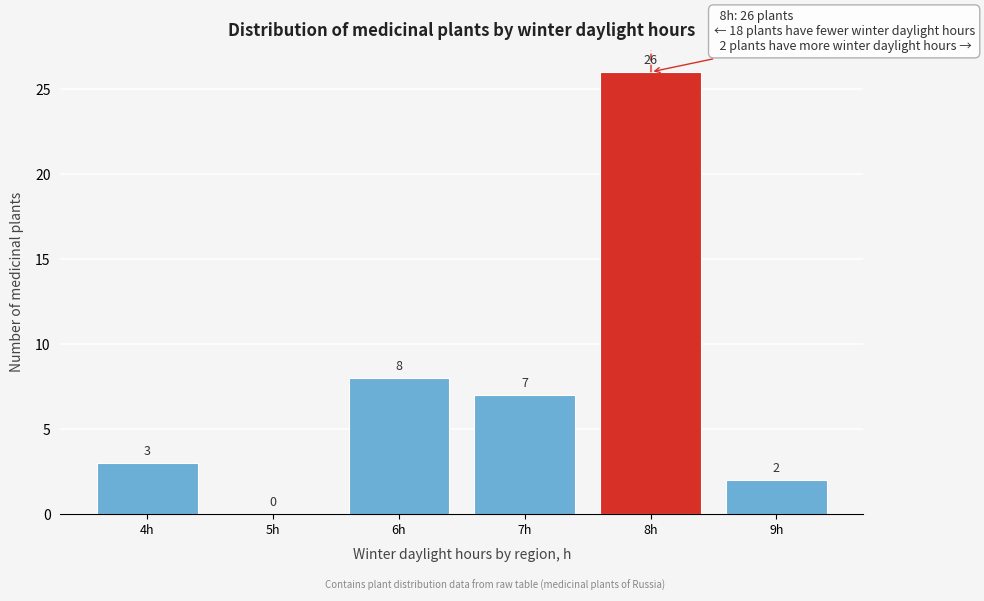

Reading left to right, list all the values displayed in this chart.

4h=3	5h=0	6h=8	7h=7	8h=26	9h=2